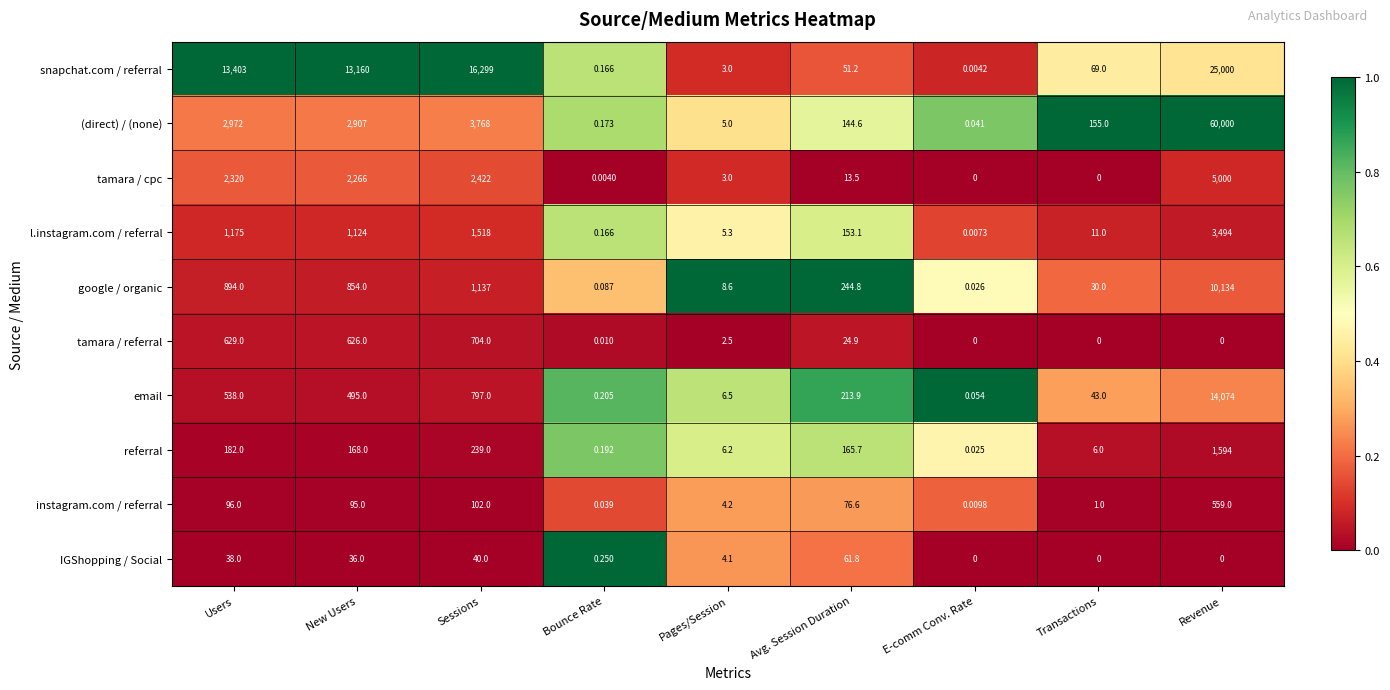

Rank the series by their maximum value, from lowest to highest.

IGShopping / Social, instagram.com / referral, tamara / referral, referral, l.instagram.com / referral, tamara / cpc, google / organic, email, snapchat.com / referral, (direct) / (none)